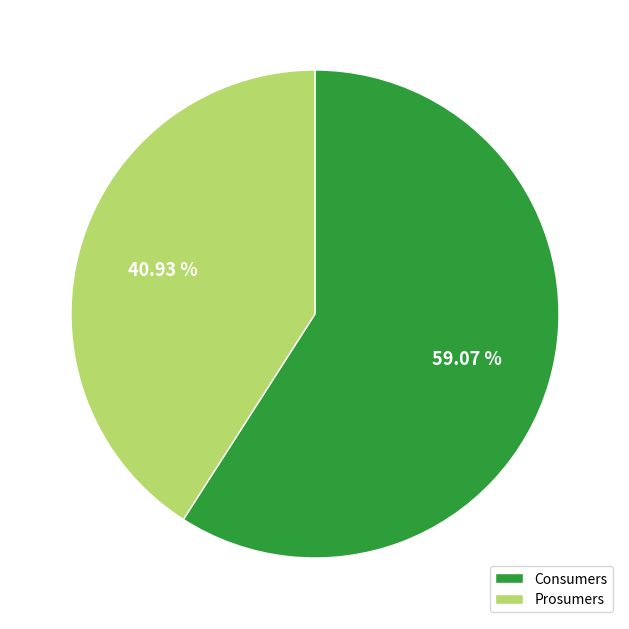

How many segments does this pie chart have?

2